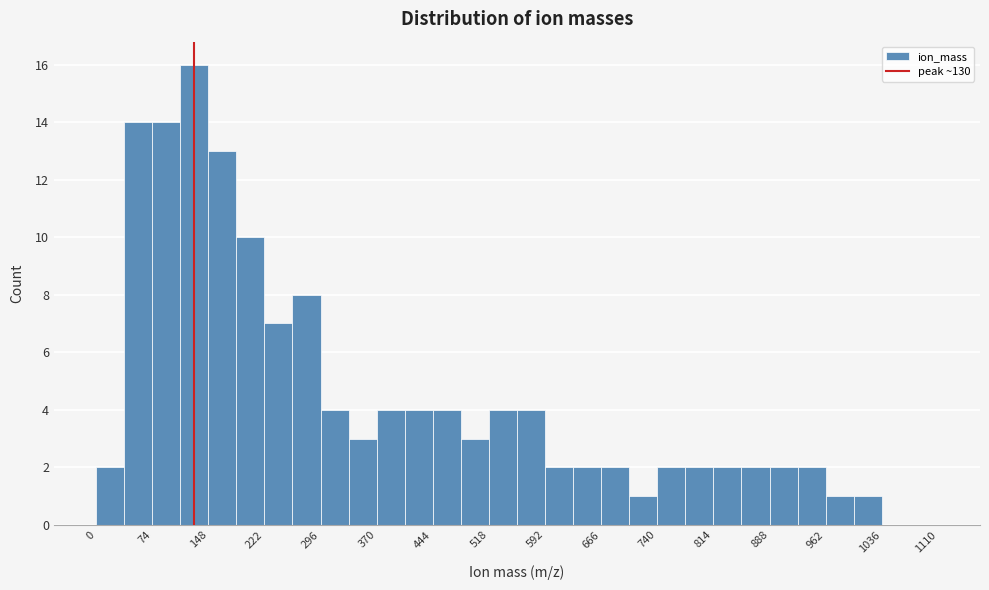

Read against the x-axis, roughly where is the centre of the tallest bar?

130